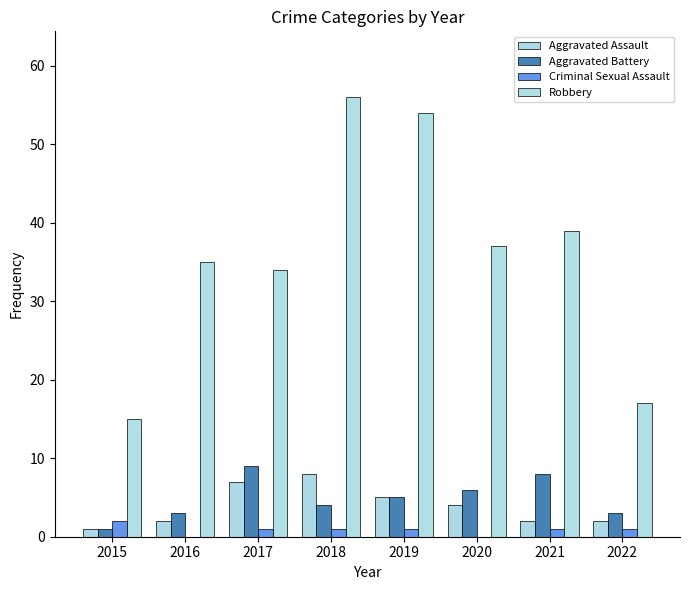

Which series has the largest total across all categories?

Robbery